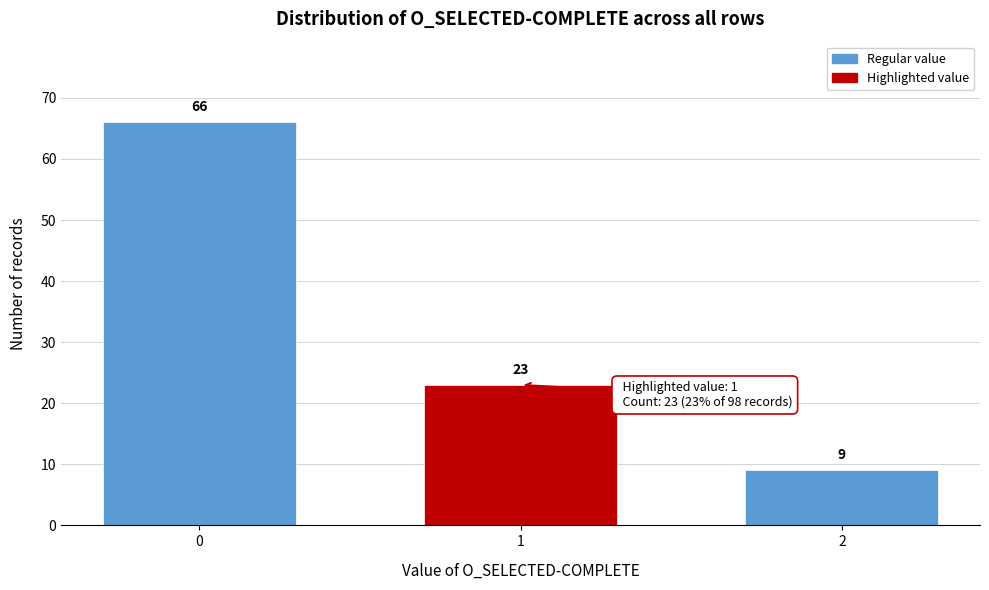

Reading right to left, list all the values displayed in this chart.

9	23	66